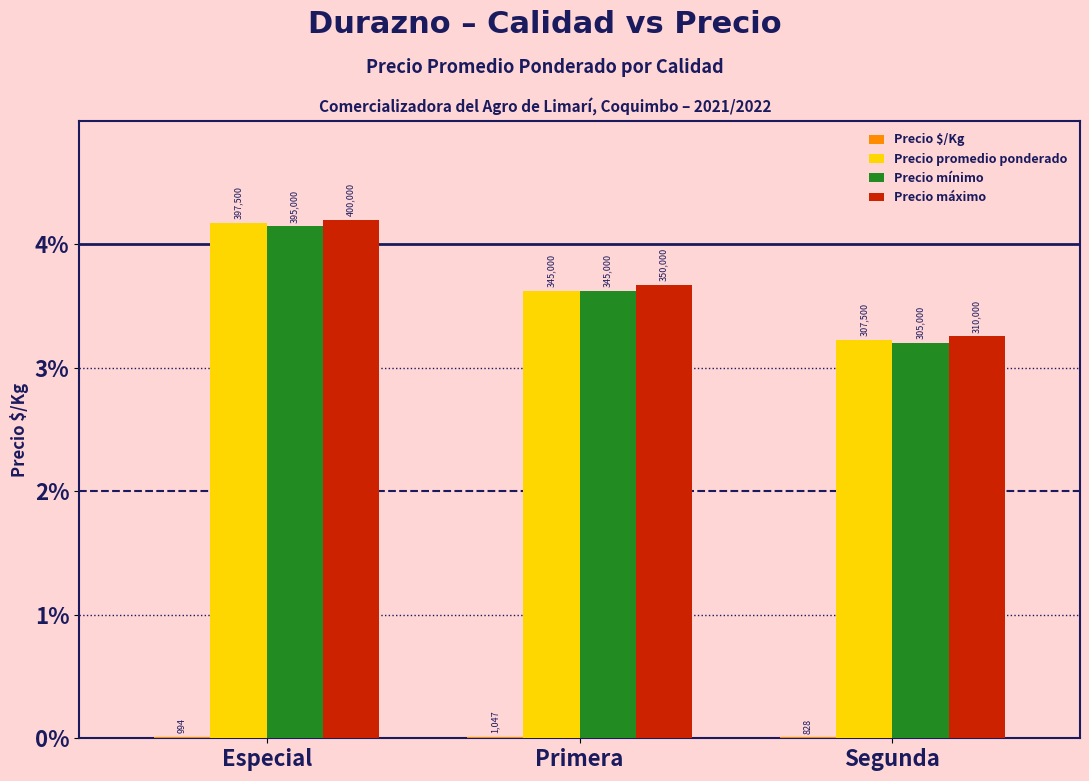

How many groups of bars are there?

3